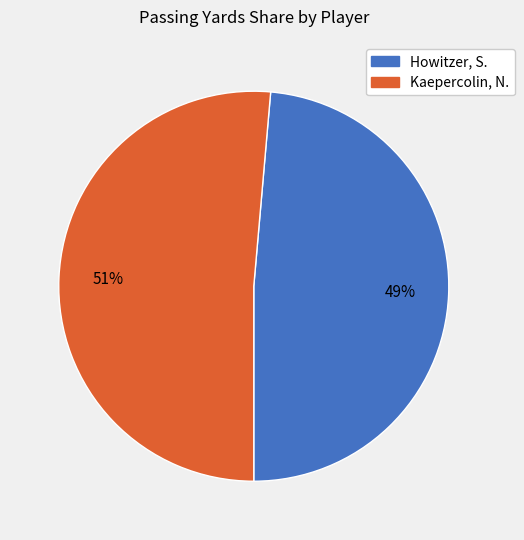

To the nearest percent, what portion does Kaepercolin, N. represent?

51%